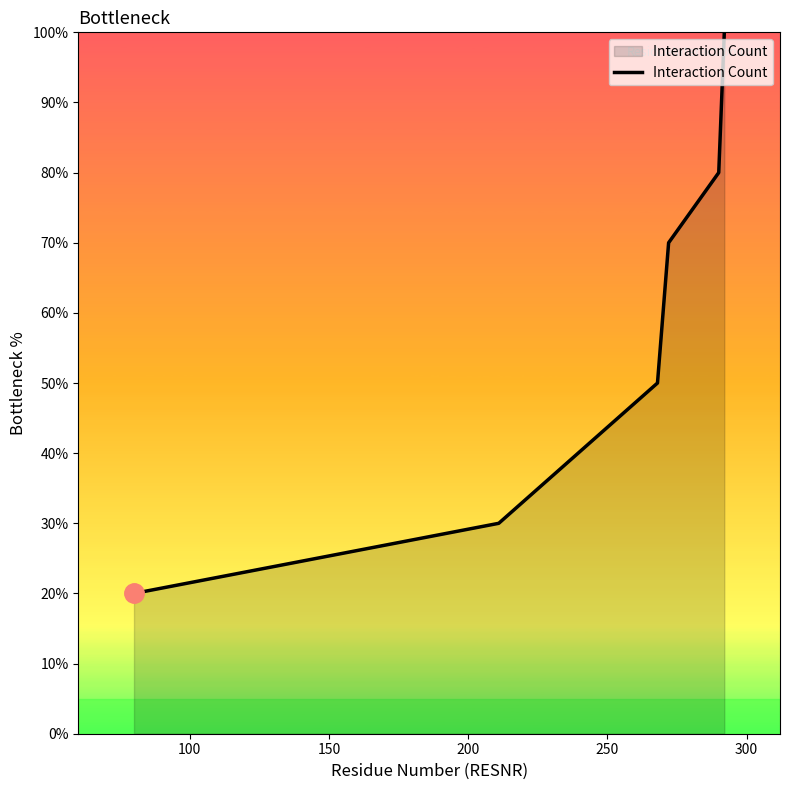

What is the greatest value displayed?

100